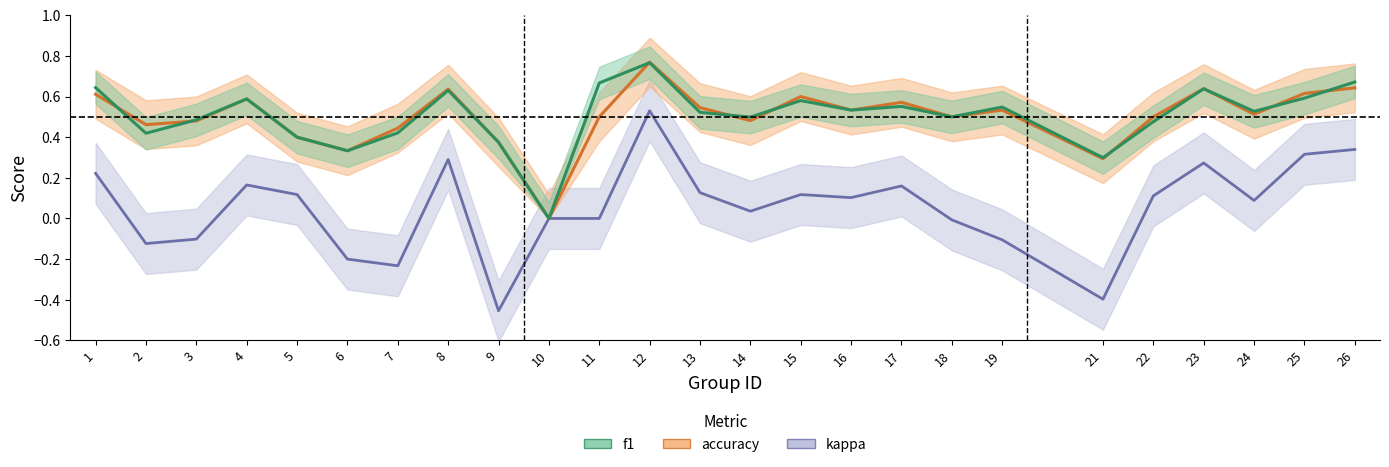

At which category does the chart reach its minimum across all series?

9